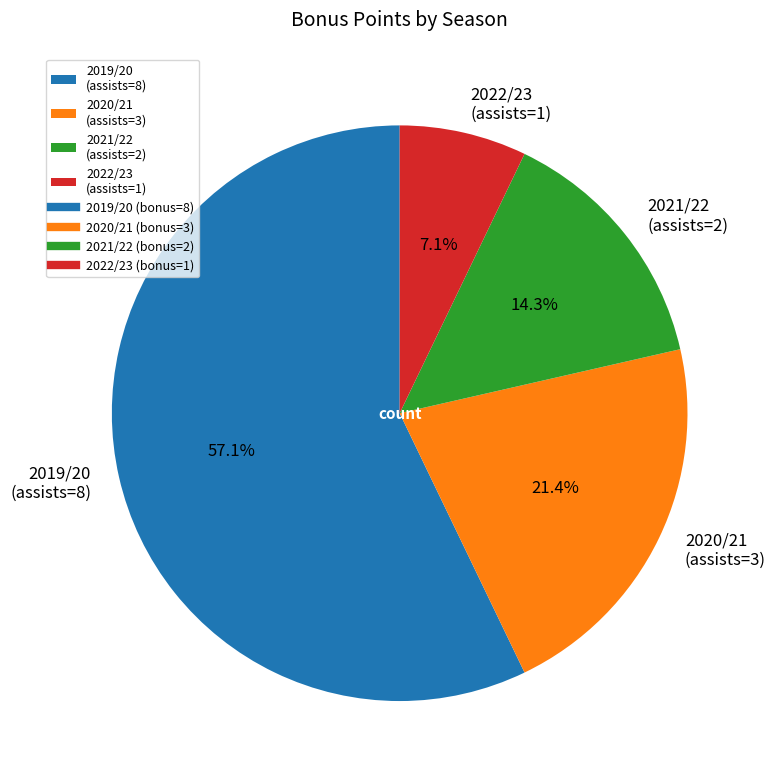

How many segments does this pie chart have?

4